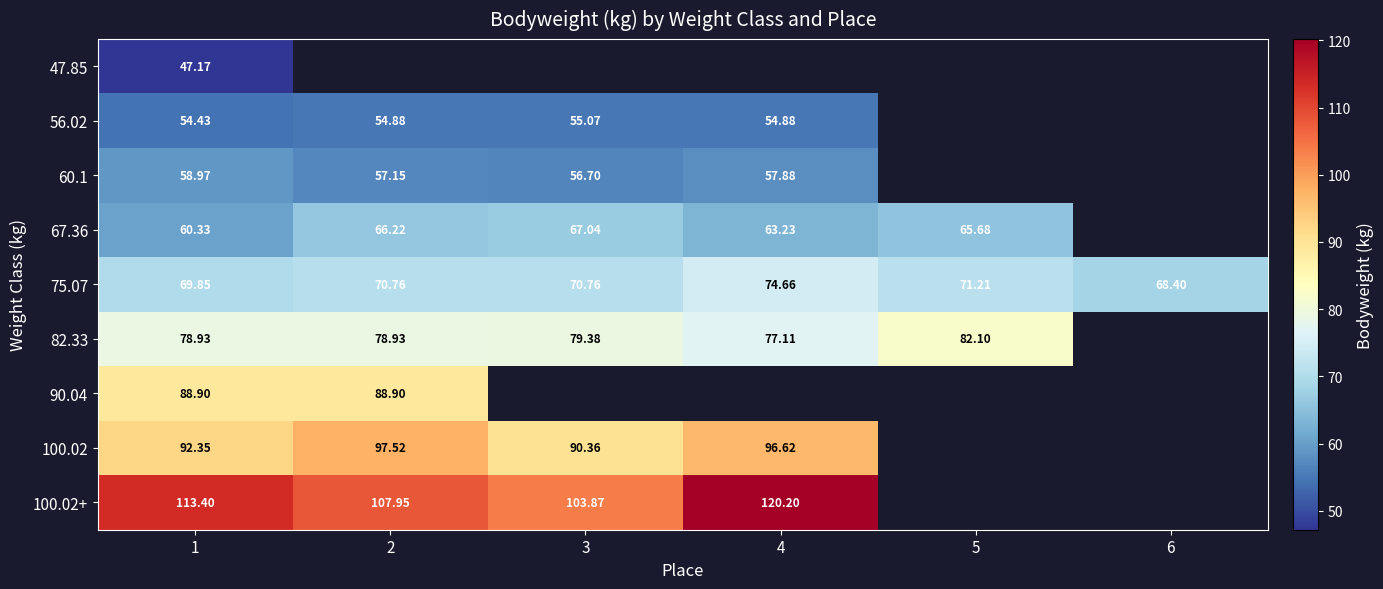

Is the value of 60.1 at 2 greater than the value of 67.36 at 4?

No